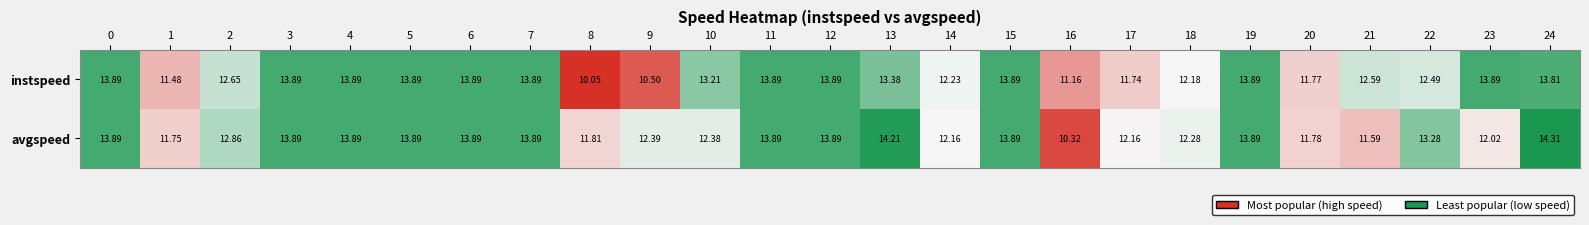

Rank the series by their average value, from highest to lowest.

avgspeed, instspeed